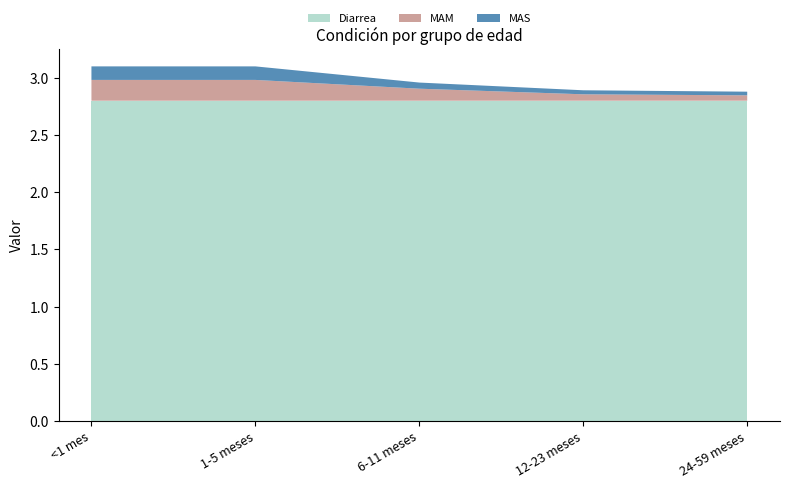

Reading left to right, extract all data points from this chart.

Diarrea: <1 mes=2.8	1-5 meses=2.8	6-11 meses=2.8	12-23 meses=2.8	24-59 meses=2.8
MAM: <1 mes=0.2	1-5 meses=0.2	6-11 meses=0.1	12-23 meses=0.1	24-59 meses=0.0
MAS: <1 mes=0.1	1-5 meses=0.1	6-11 meses=0.1	12-23 meses=0.0	24-59 meses=0.0